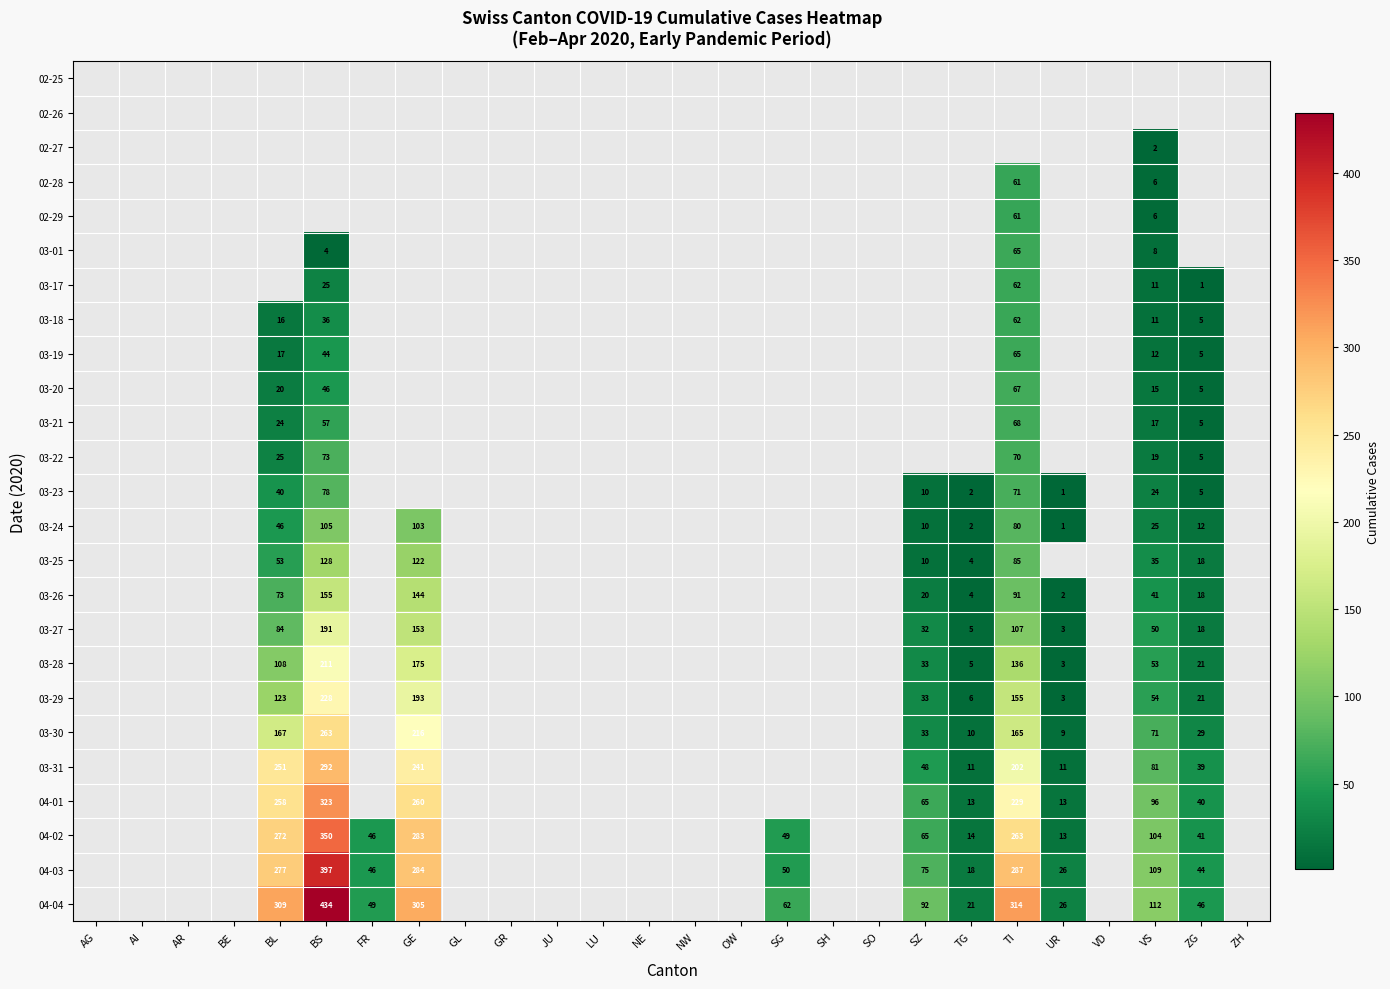

The value of 03-23 at BS is 78. True or false?

True